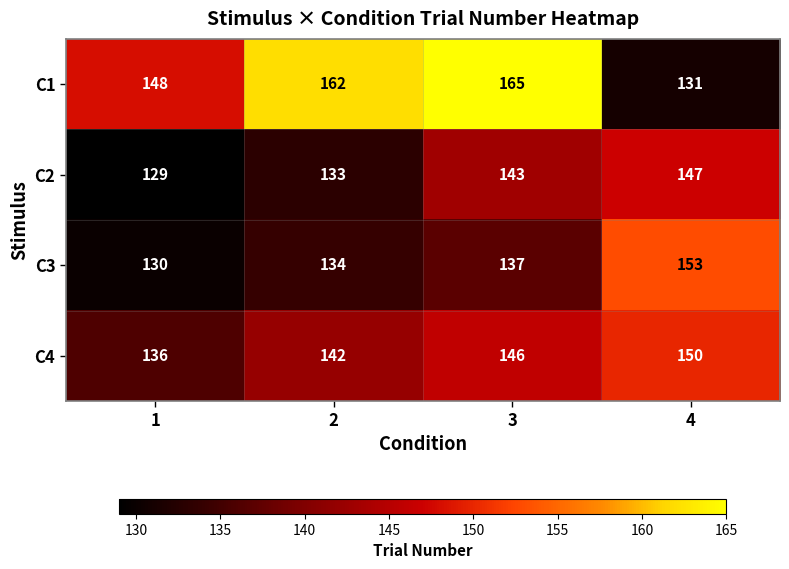

How many C4 values are between 142 and 150?

3